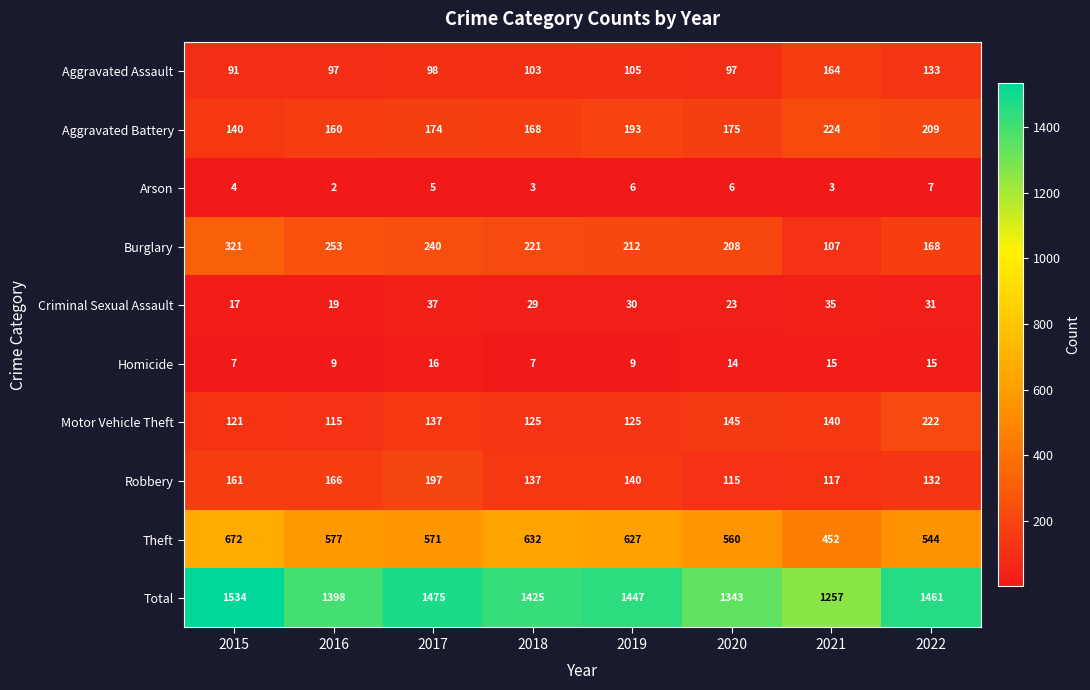

What is the maximum value shown in the chart?

1534